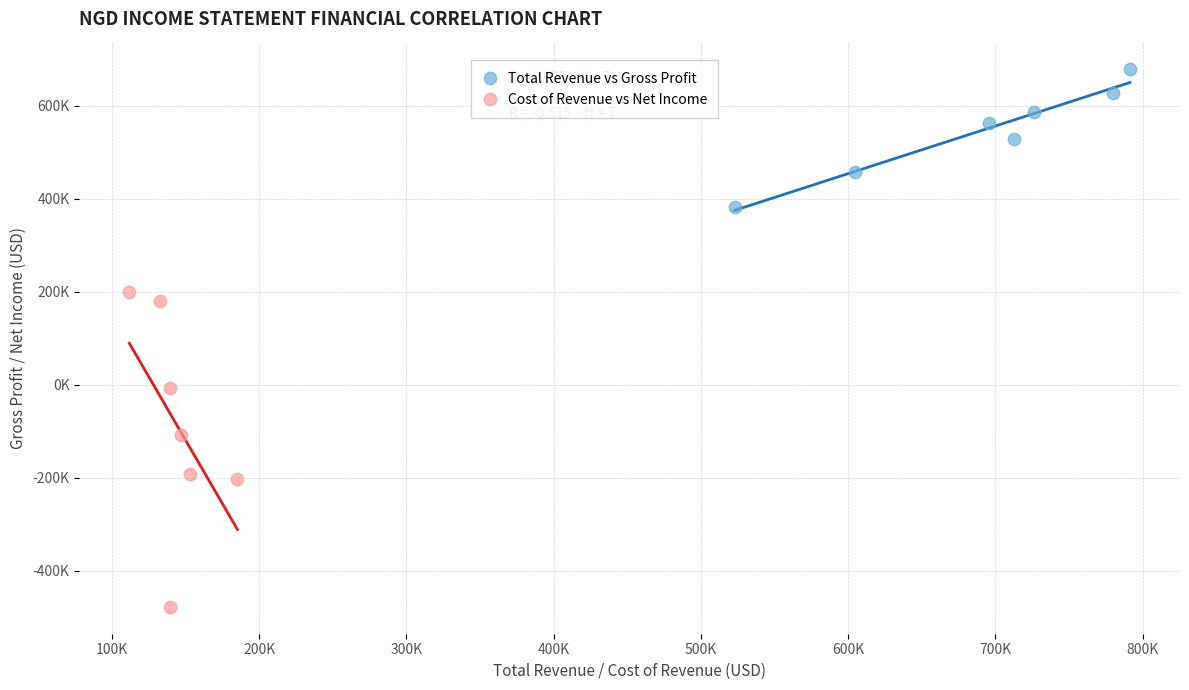

What are all the series names shown in the legend?

Total Revenue vs Gross Profit, Cost of Revenue vs Net Income